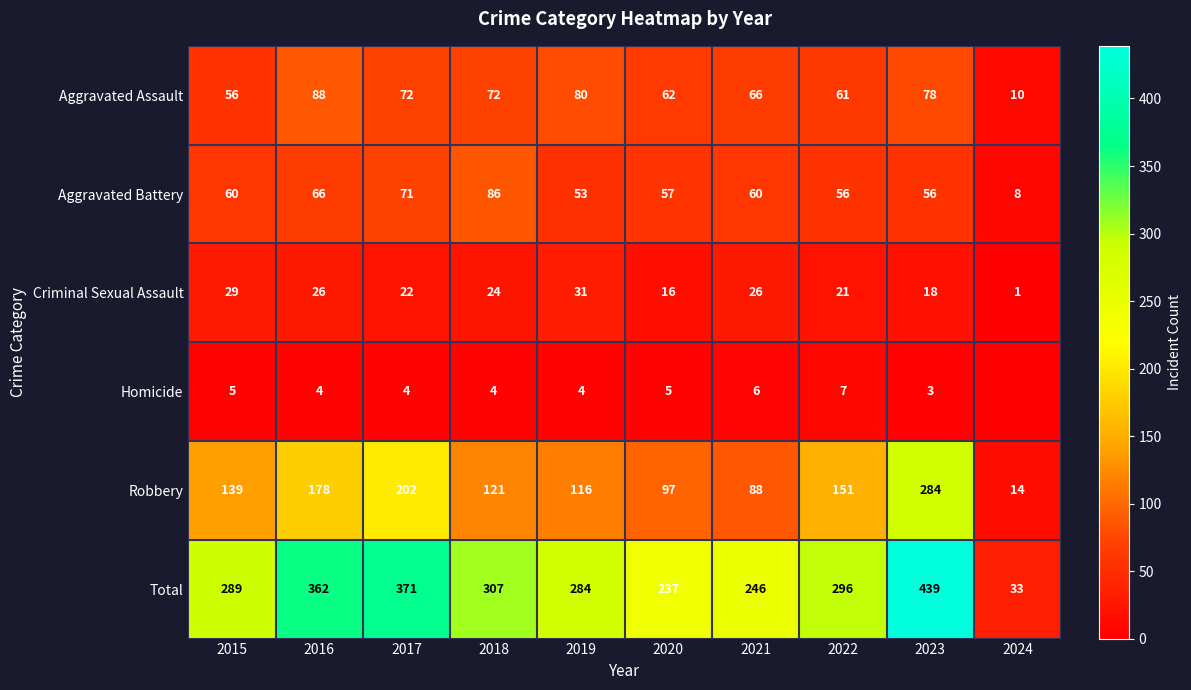

What is the highest value of the Aggravated Assault series?

88